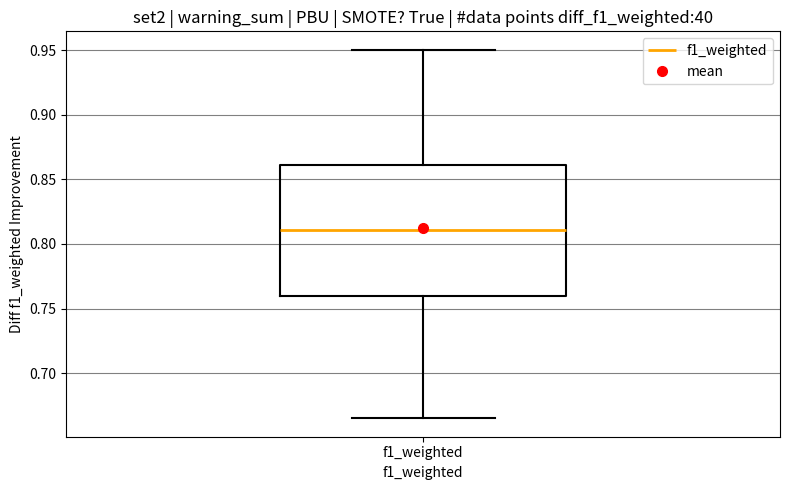

Where is the upper edge of the box for f1_weighted on the y-axis? The values are not printed on the chart, so give them approximately, as read against the axis.

0.860